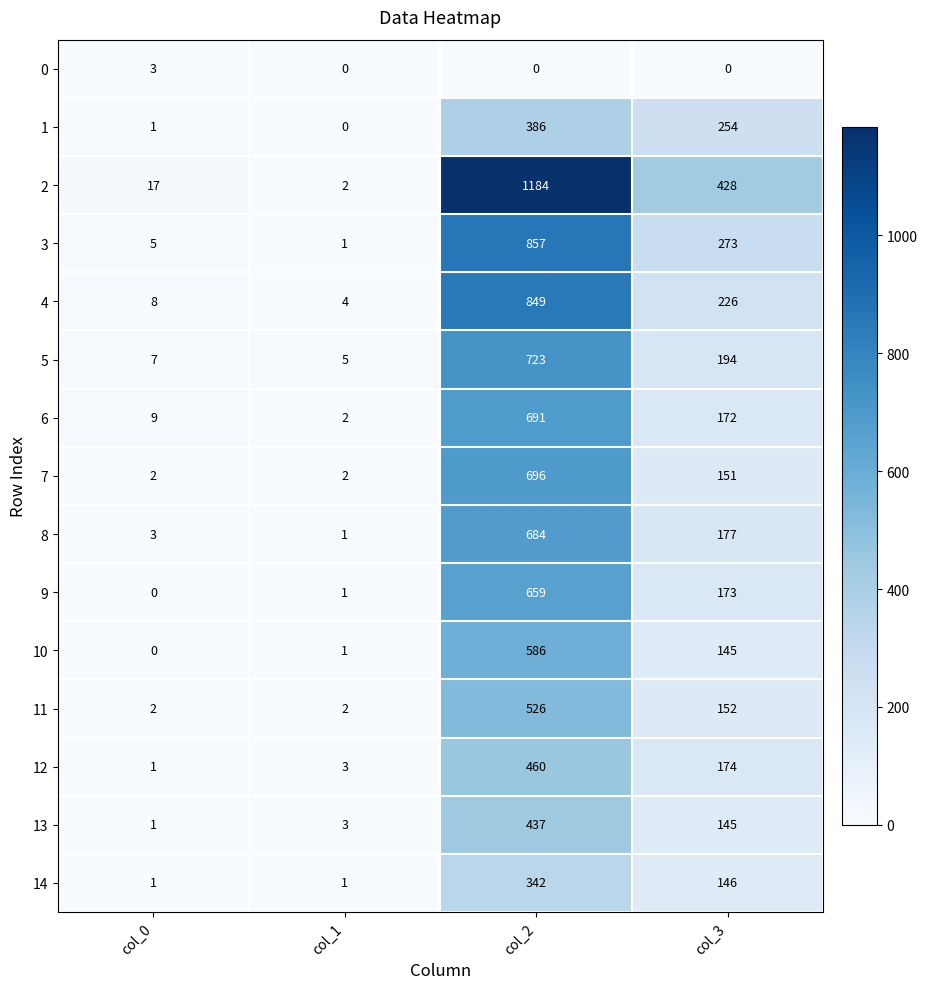

The value of 13 at col_1 is 3. True or false?

True